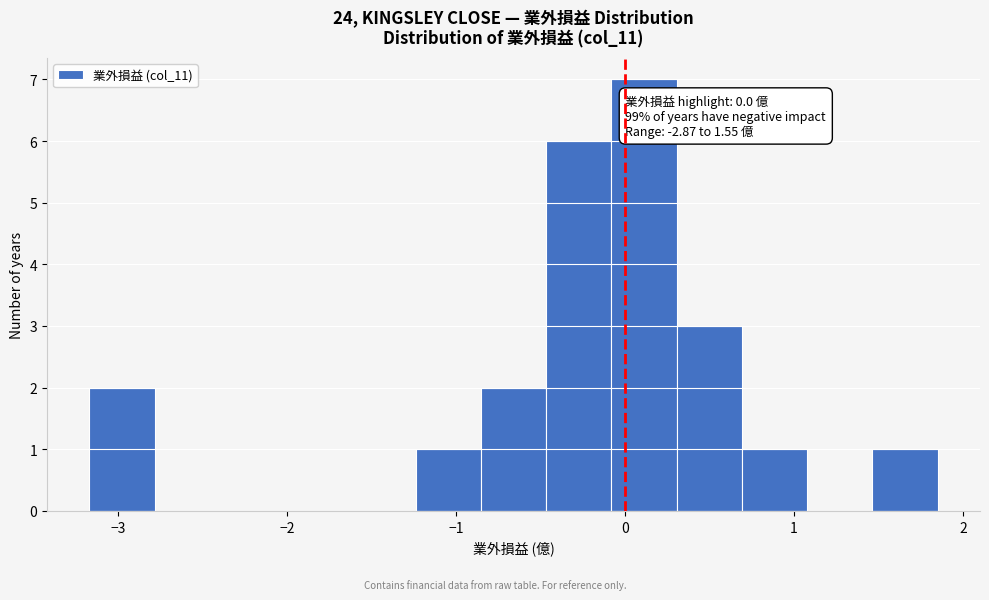

Around what value on the x-axis is the tallest bar? Give the approximate position of its centre, as read against the axis.

0.1